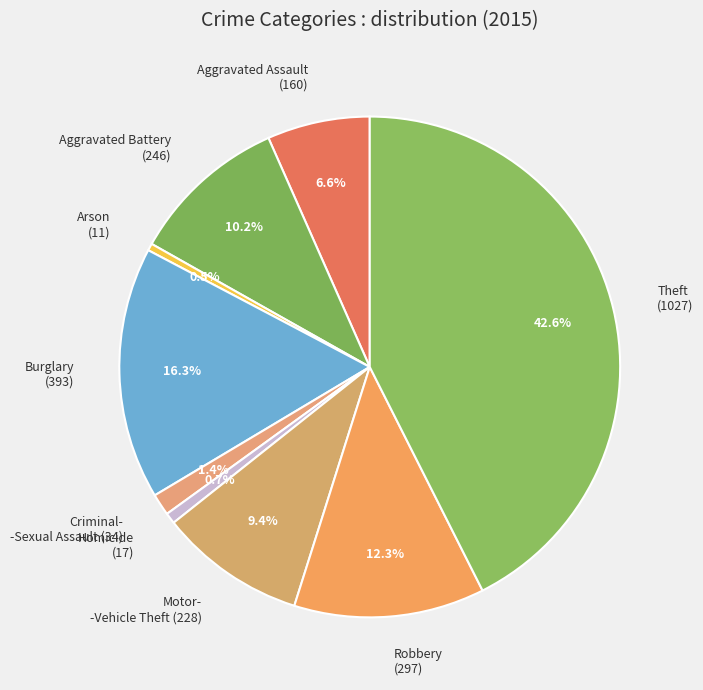

To the nearest percent, what is the average slice percentage?

11%